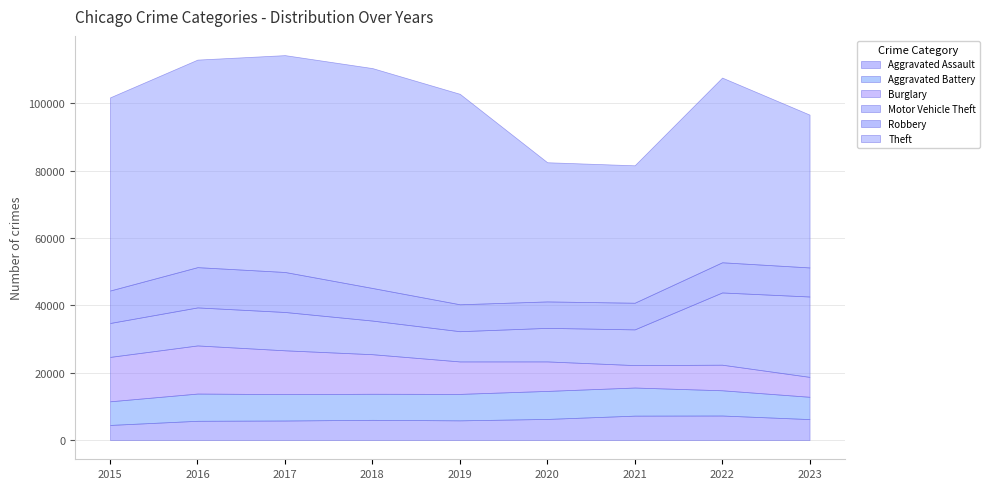

What is the sum of the Robbery values at 2016 and 2015?

21598